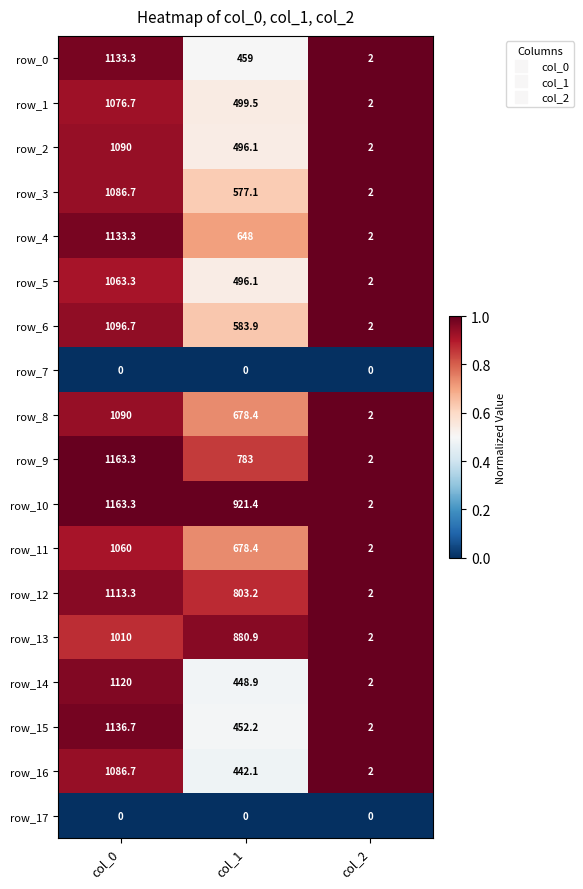

At which category does the chart reach its peak across all series?

col_0